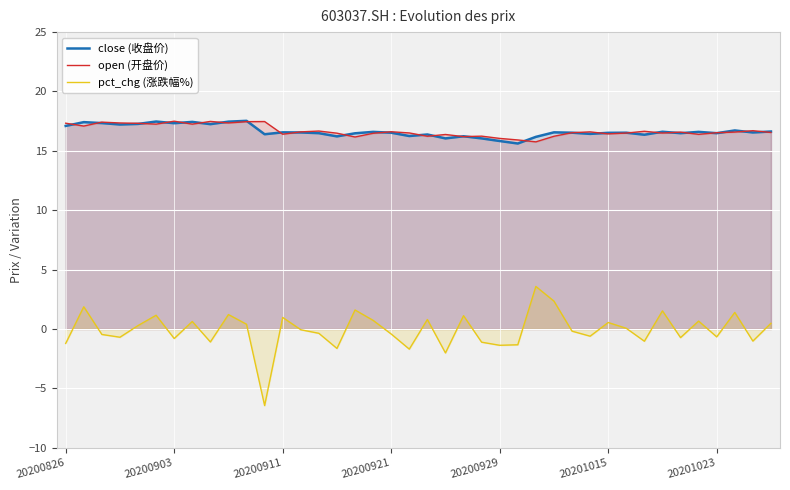

True or false: open (开盘价) has a value of 16.6 at 37.

True